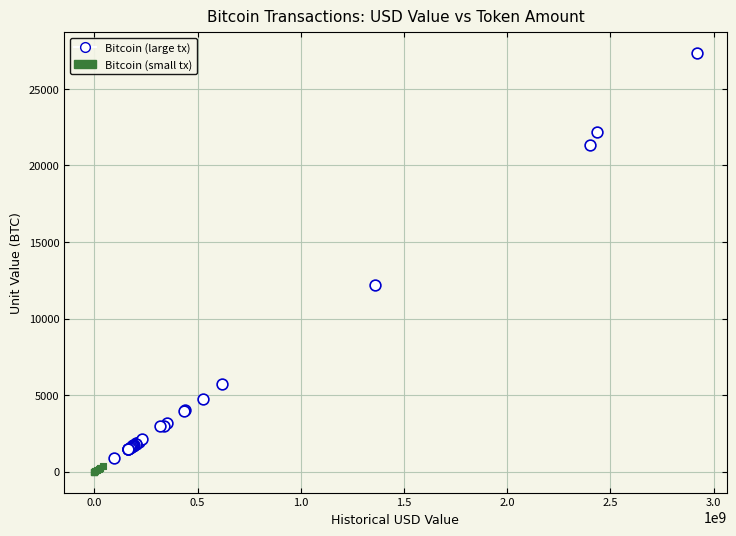

Which series contains the highest Y value?

Bitcoin (large tx)